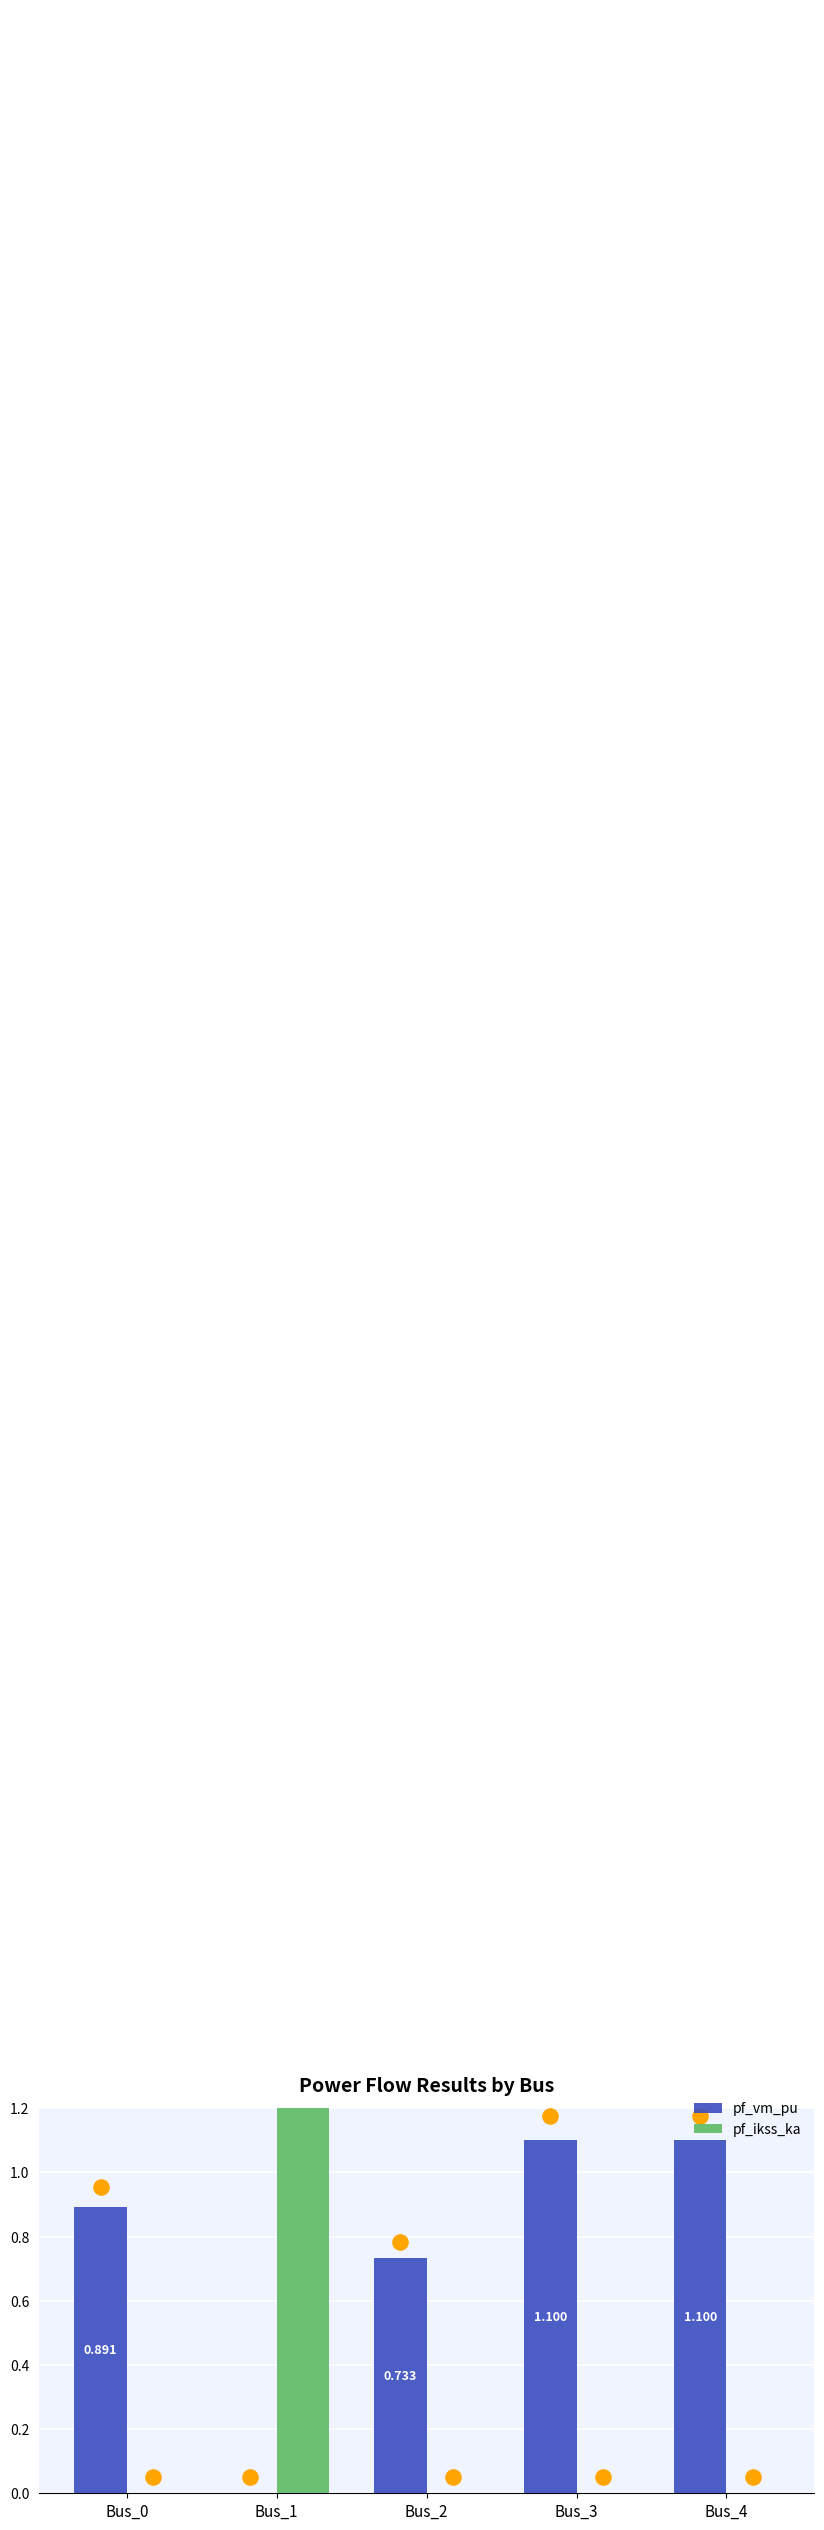

What is the total value across all series at Bus_0?

0.9